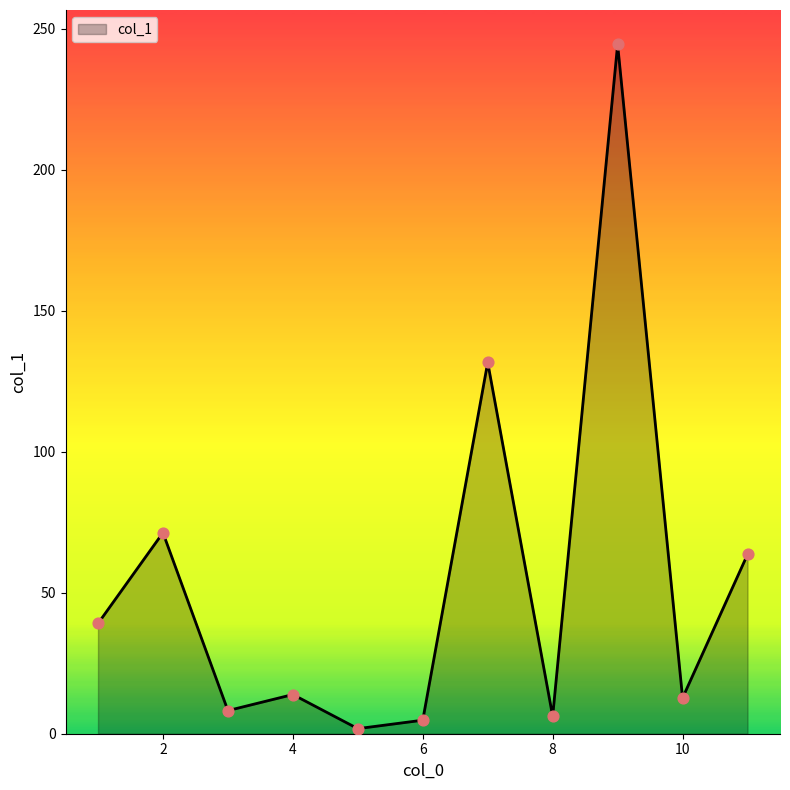

What is the maximum value shown in the chart?

244.5